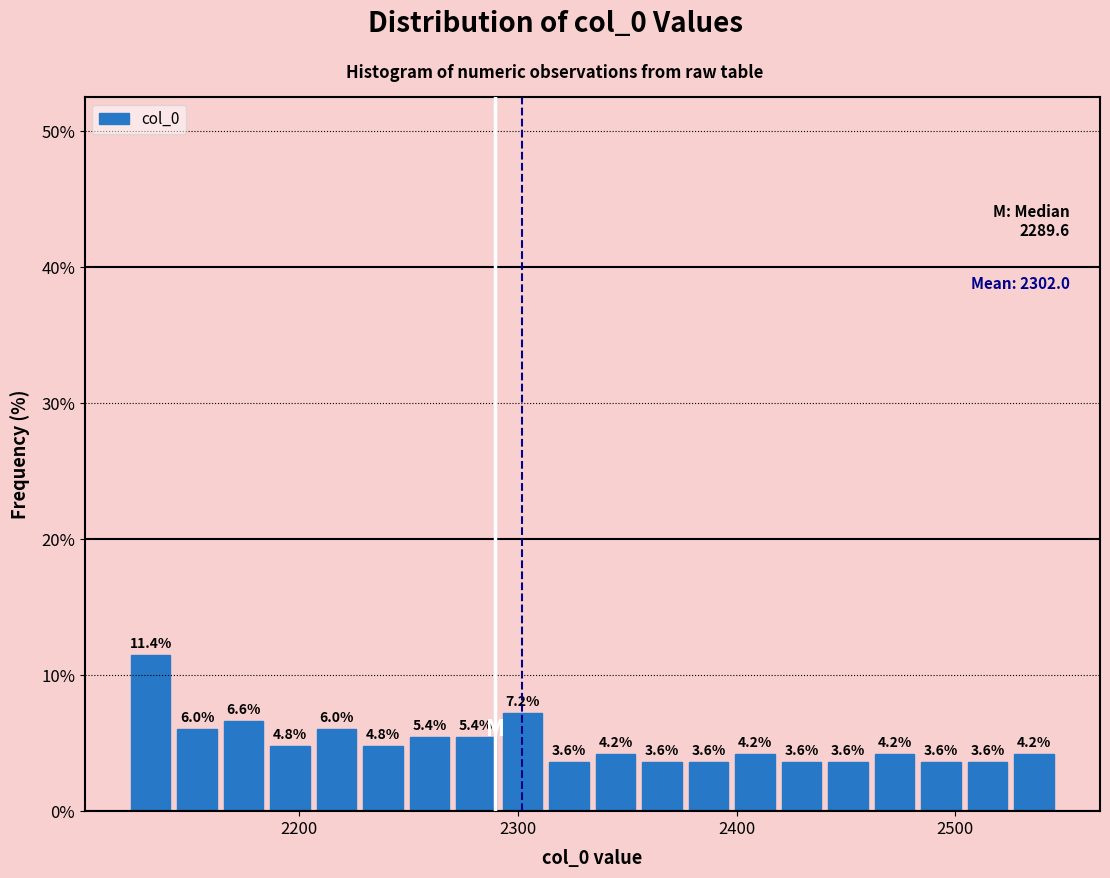

Around what value on the x-axis is the tallest bar? Give the approximate position of its centre, as read against the axis.

2130